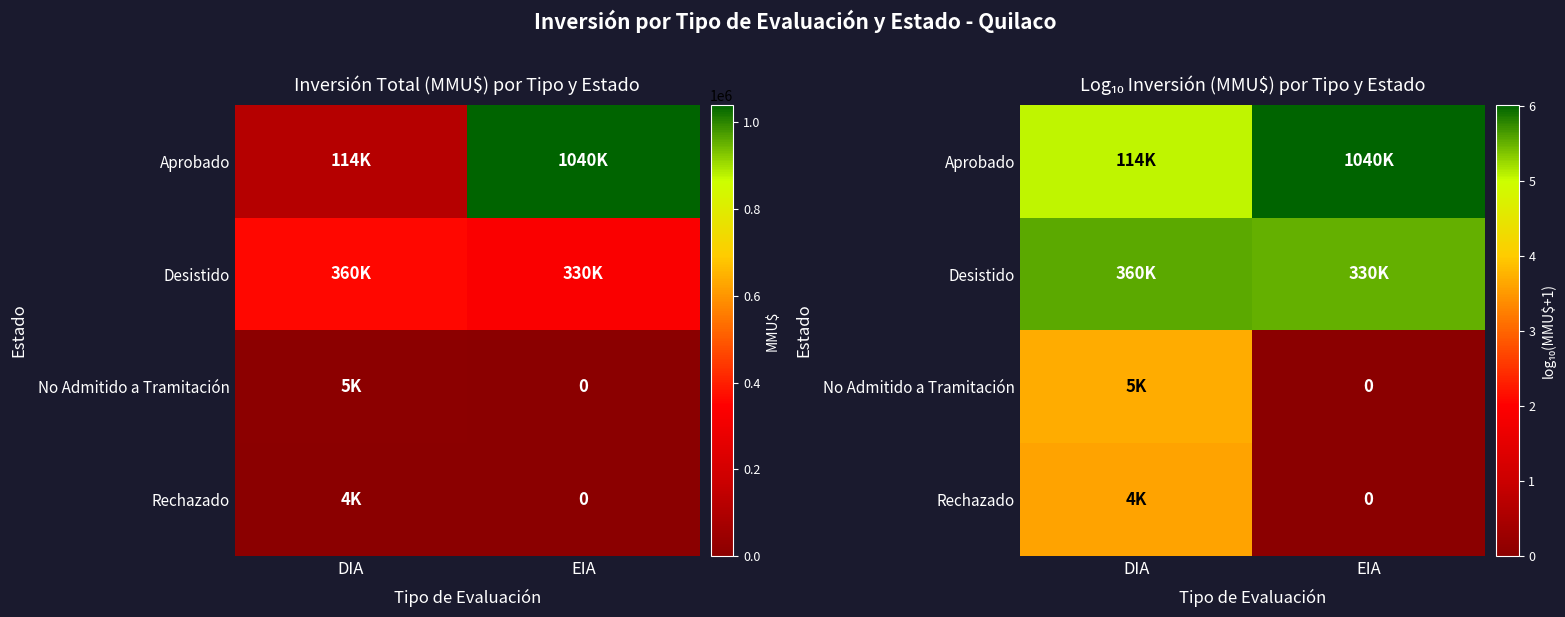

Is it true that No Admitido a Tramitación equals -1.9 at EIA?

False